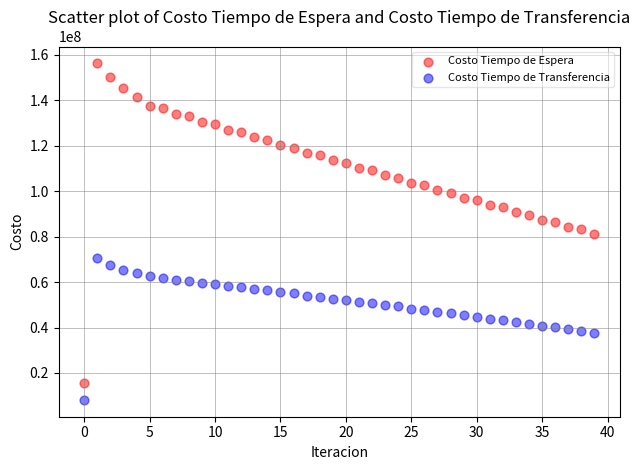

Which series contains the highest Y value?

Costo Tiempo de Espera